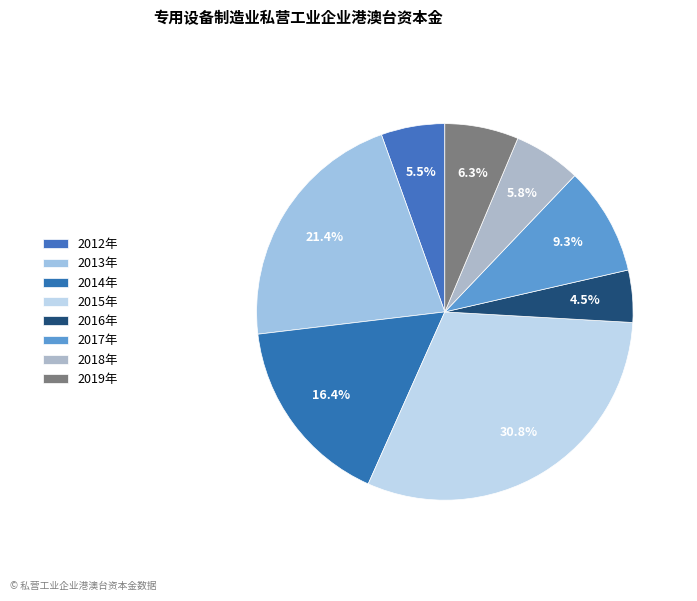

To the nearest percent, what percentage of the pie is 2013年?

21%